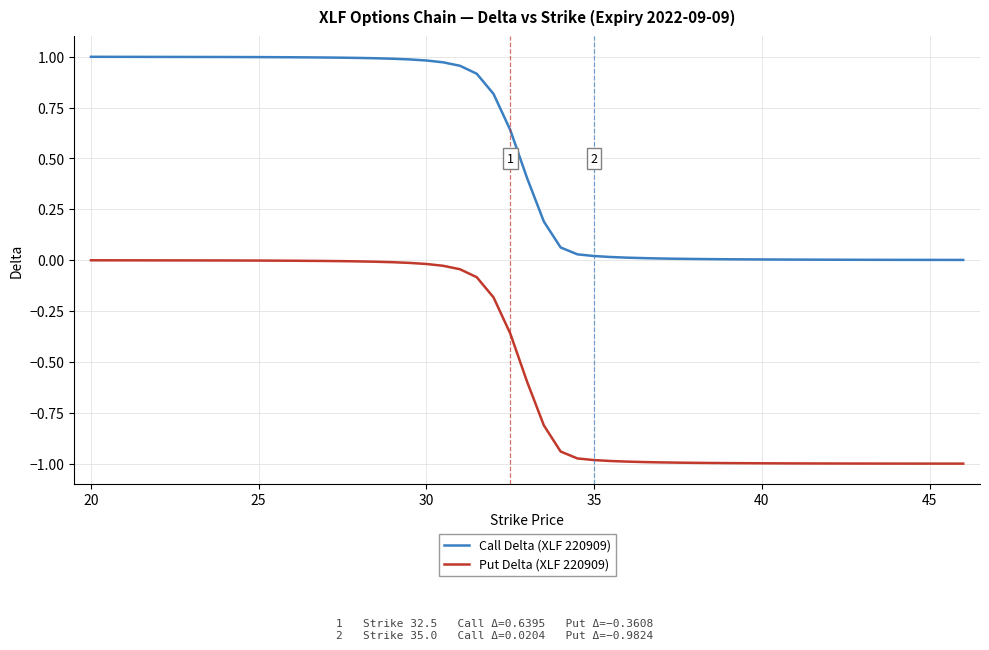

True or false: Put Delta (XLF 220909) and Call Delta (XLF 220909) cross at least once.

False